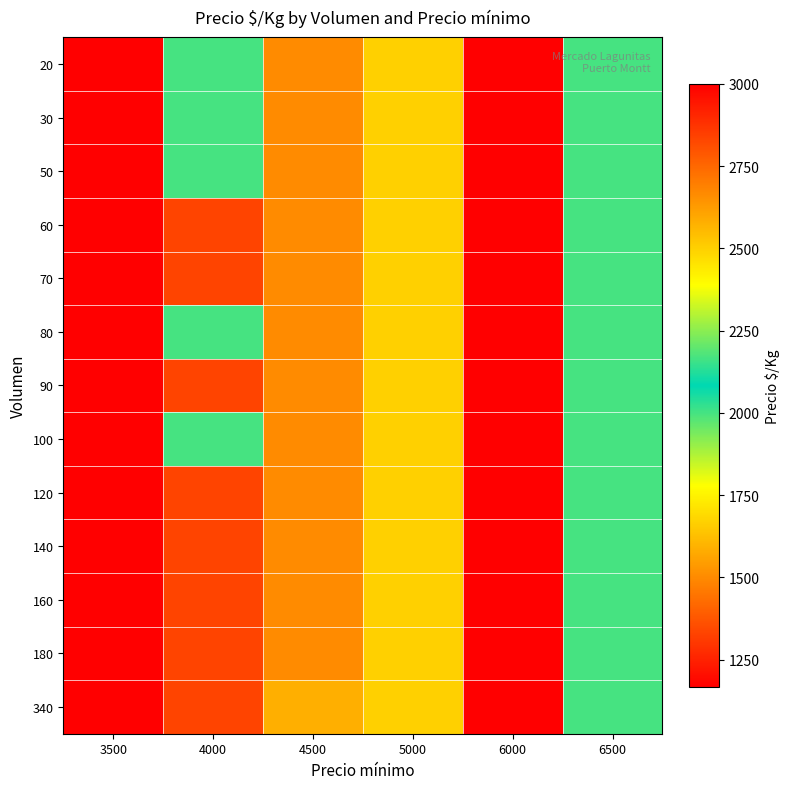

Which series changed the most between 3500 and 4000?

20